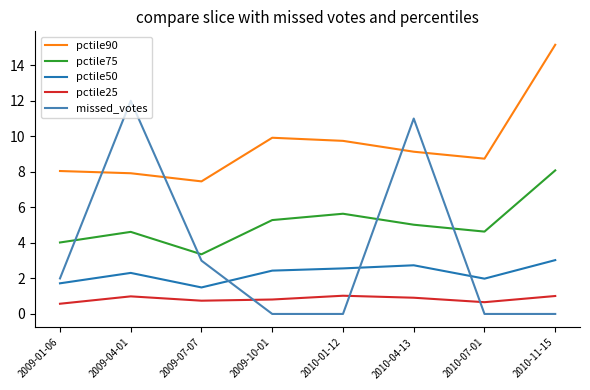

How many lines are shown in the chart?

5